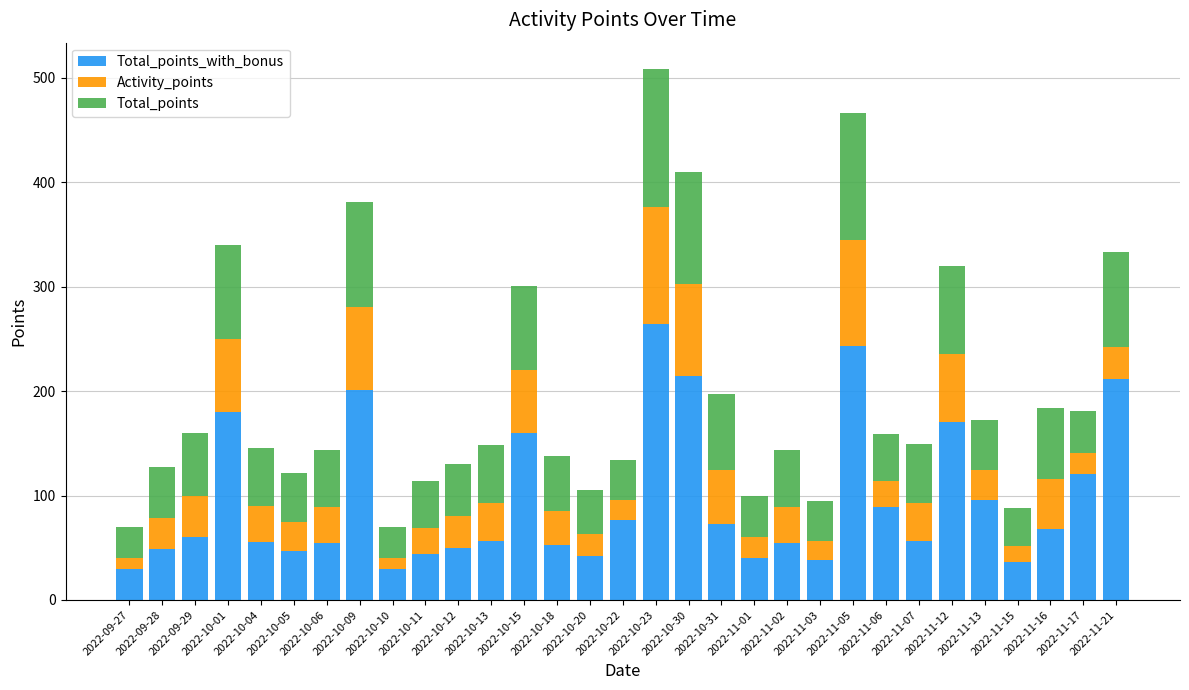

The Total_points series shows 11.6 at 2022-10-11. True or false?

False